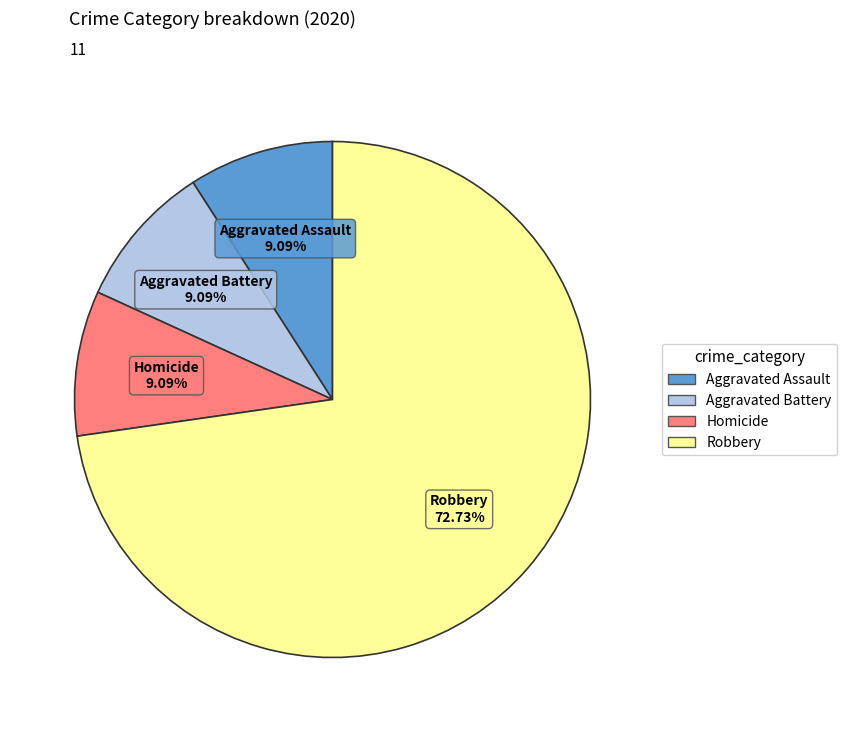

What percentage is the Aggravated Assault slice, to the nearest percent?

9%